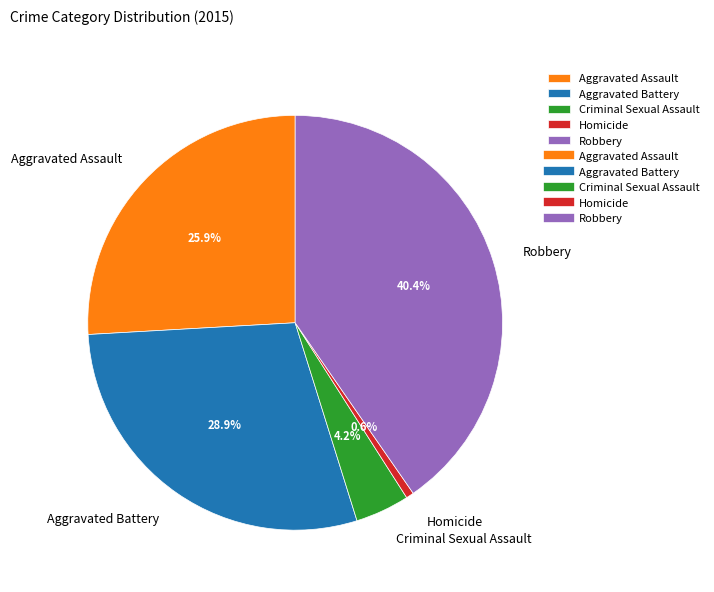

Count the number of slices in the pie.

5